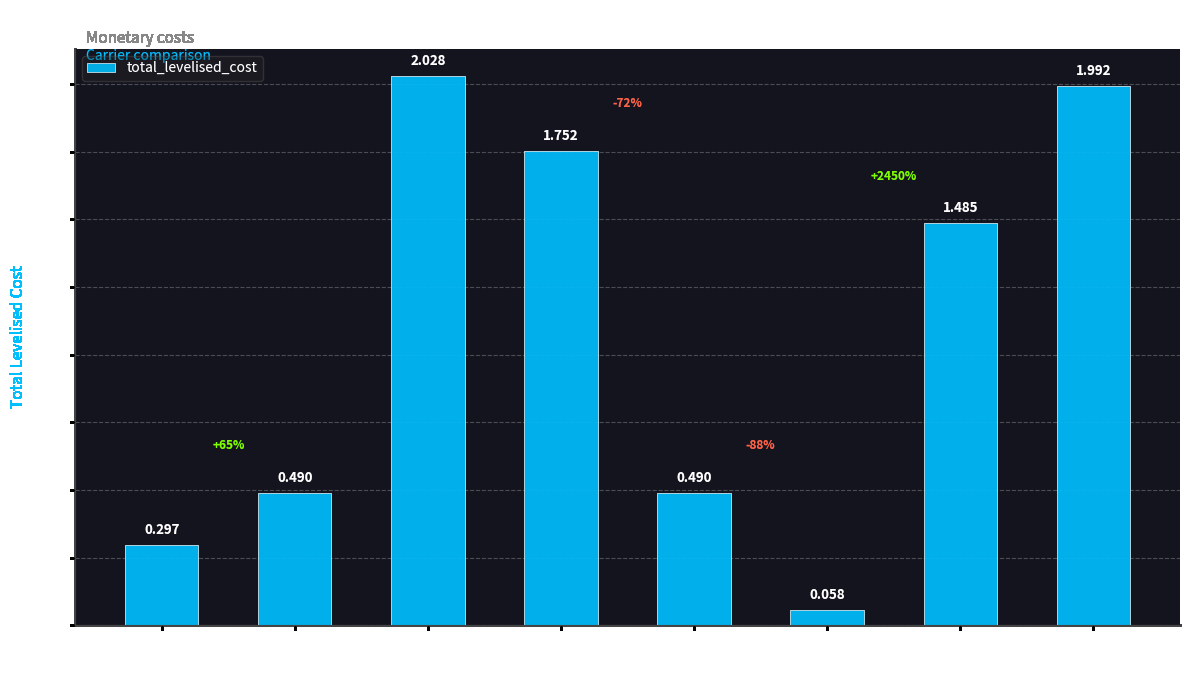

At which category does the chart reach its peak across all series?

water_to_hpB